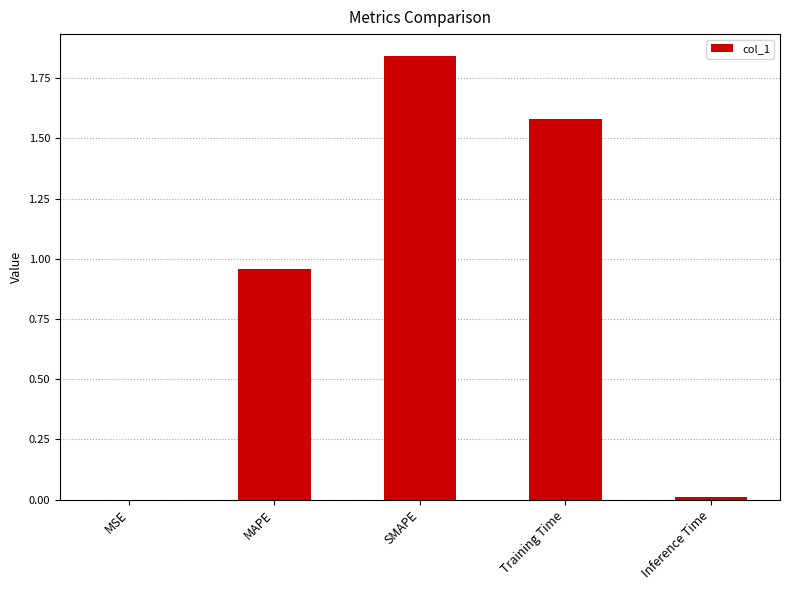

What is the sum of all values?

4.4